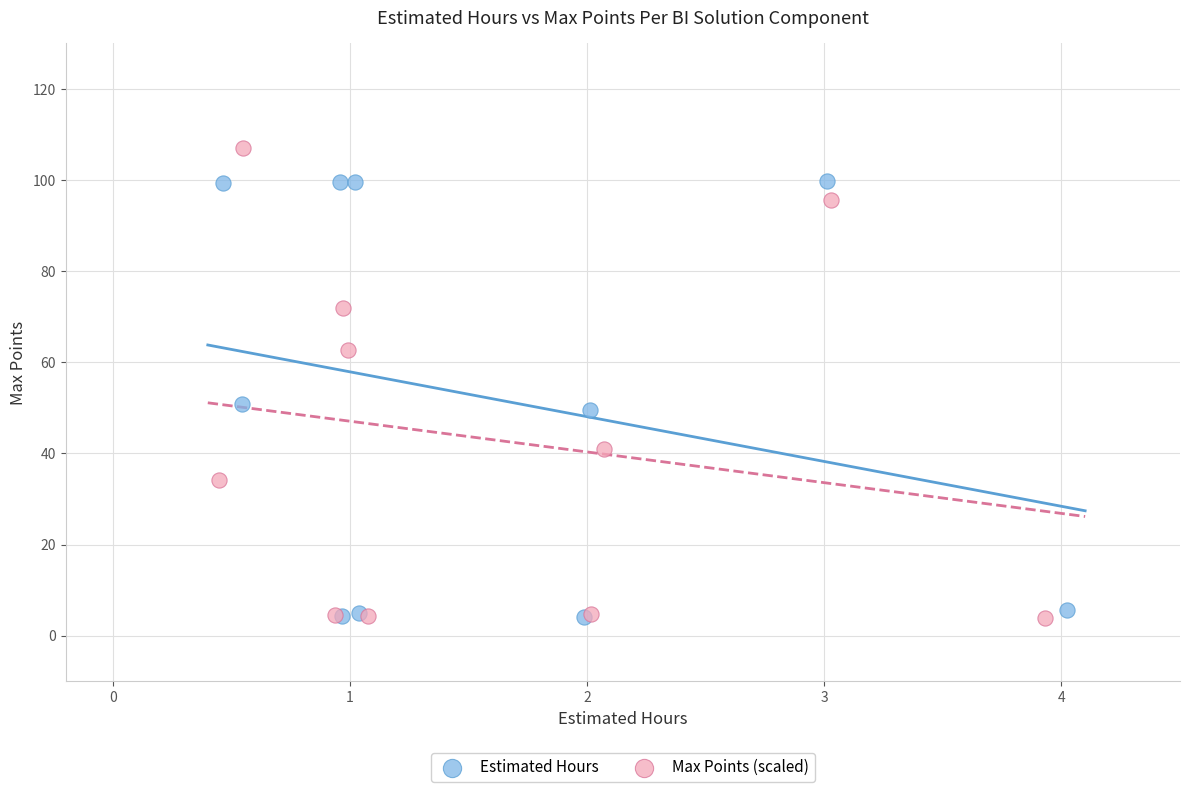

Which series contains the highest Y value?

Max Points (scaled)